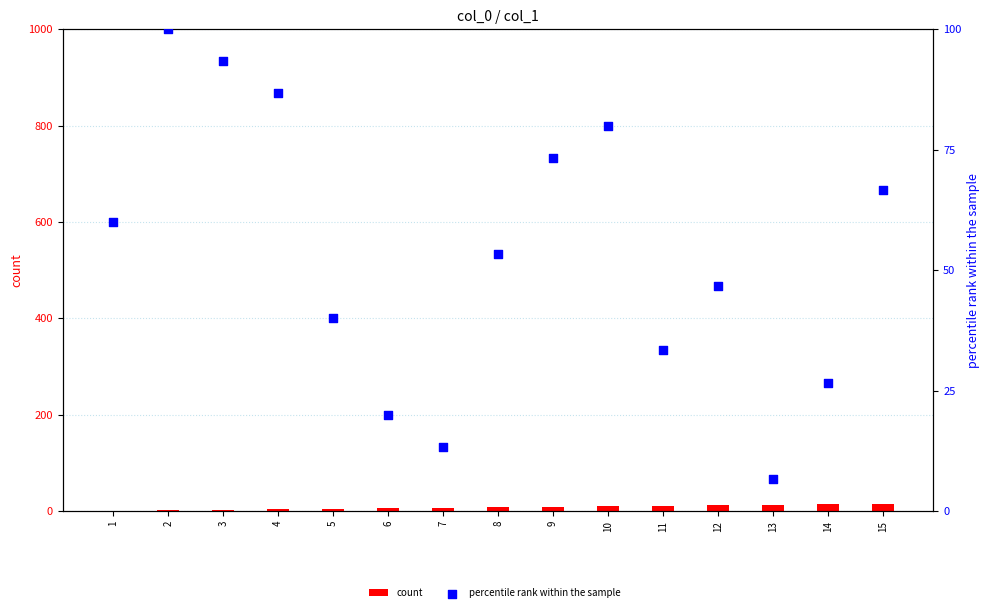

What is the total value across all series at 7?

20.3